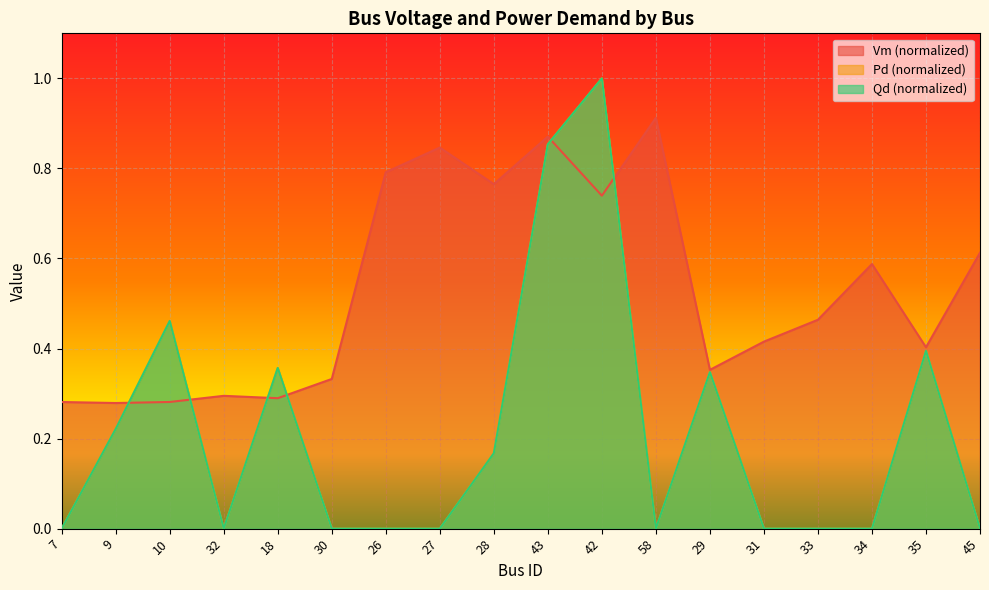

Rank the categories by Vm value from highest to lowest.

58, 43, 27, 26, 28, 42, 45, 34, 33, 31, 35, 29, 30, 32, 18, 10, 7, 9